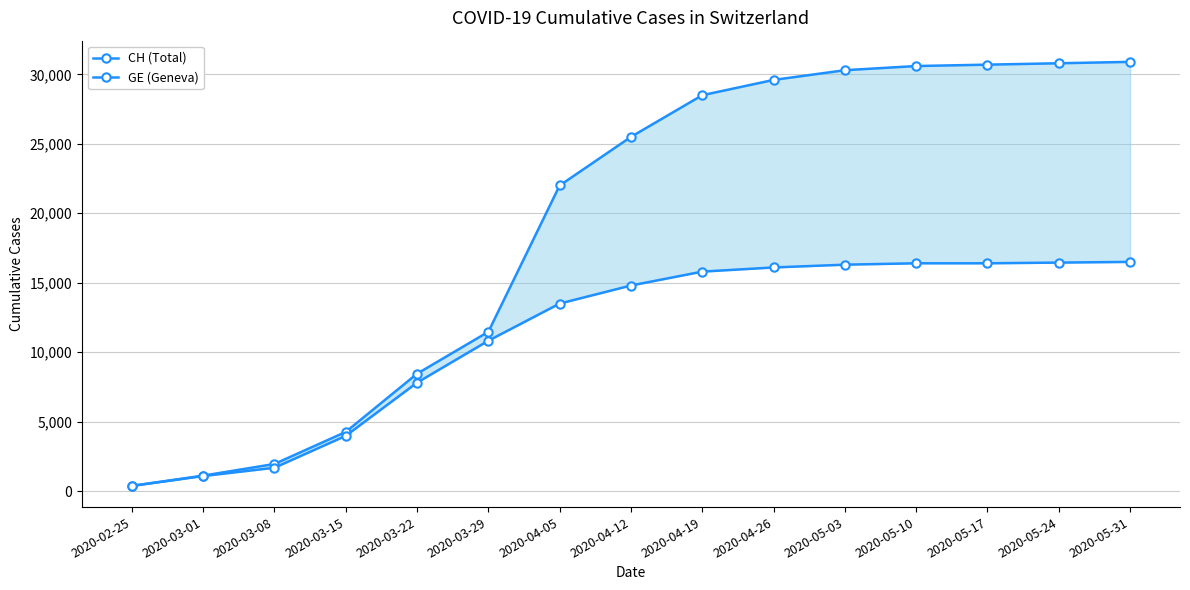

Which series has the widest spread of values?

CH (Total)